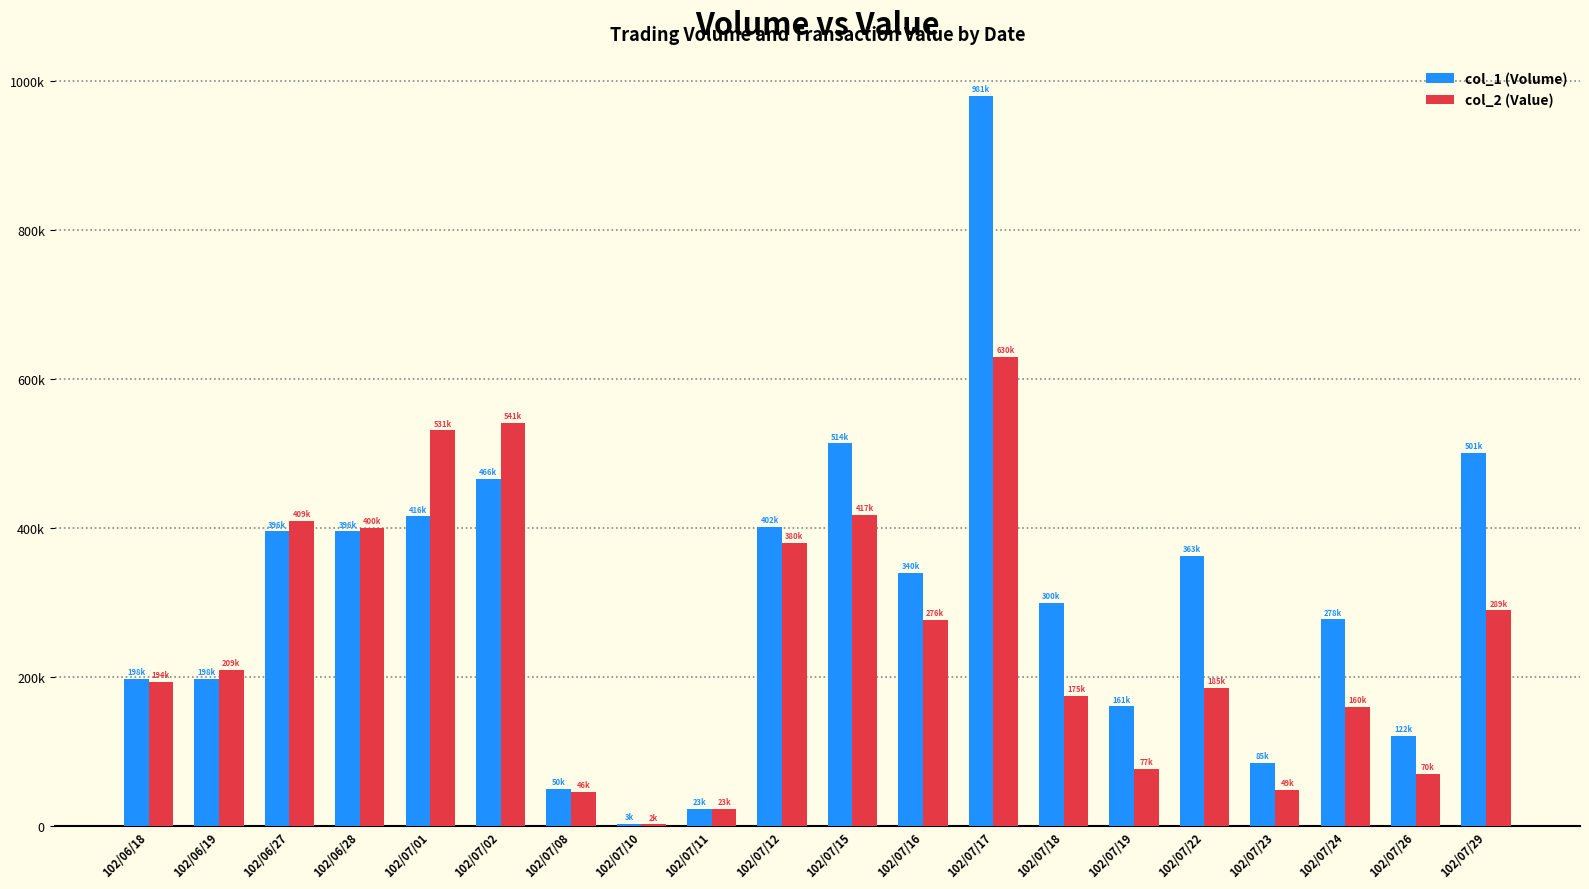

Are the bars grouped side by side (vs. stacked)?

Yes